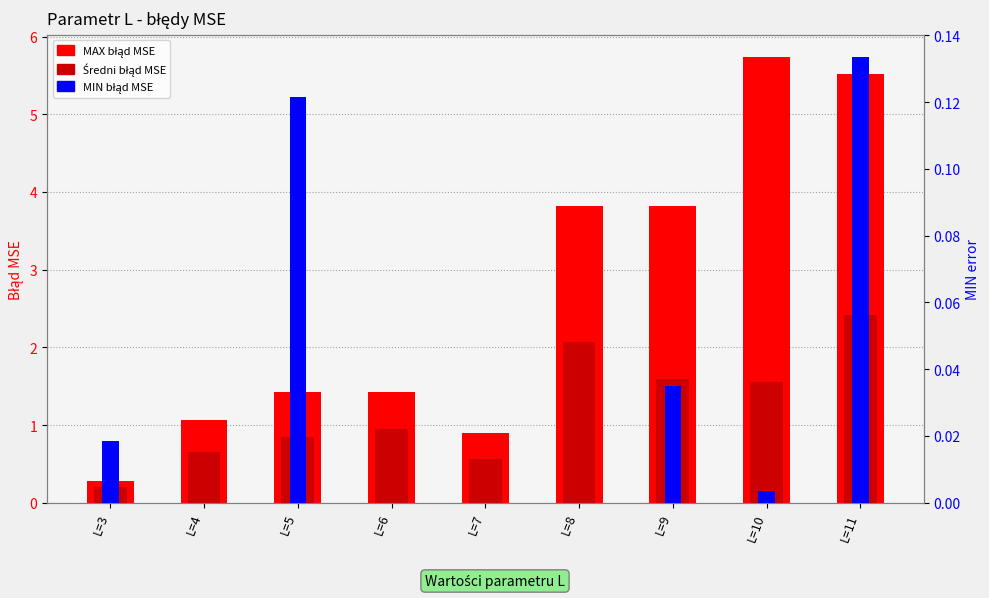

Which series has the widest spread of values?

MAX error